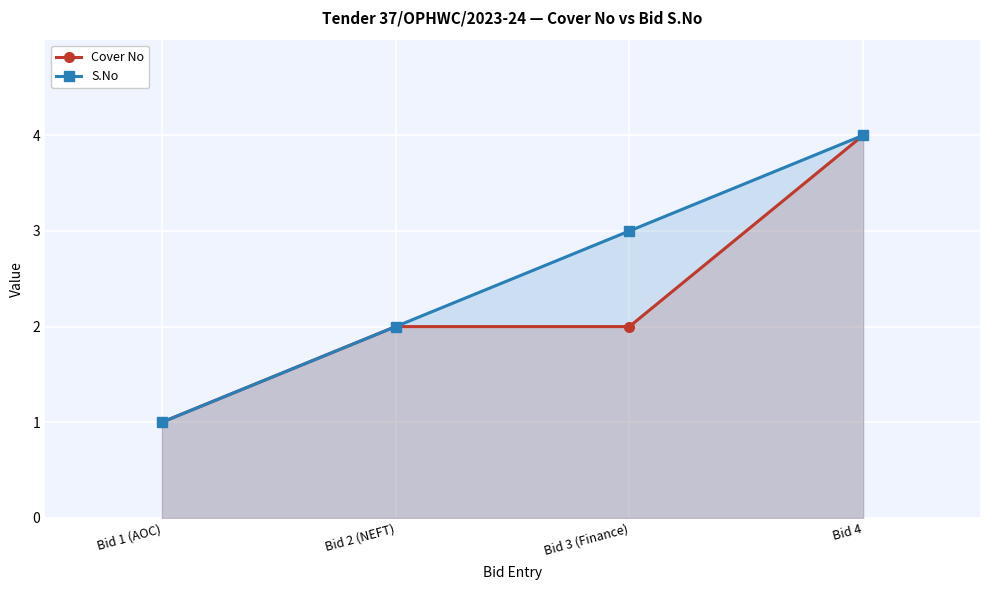

What is the highest value of the S.No series?

4